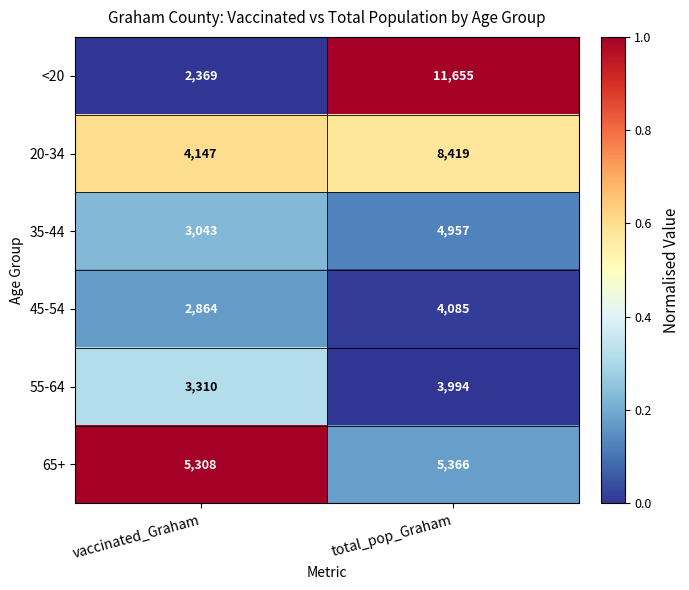

Which series has the largest range (max minus min)?

<20